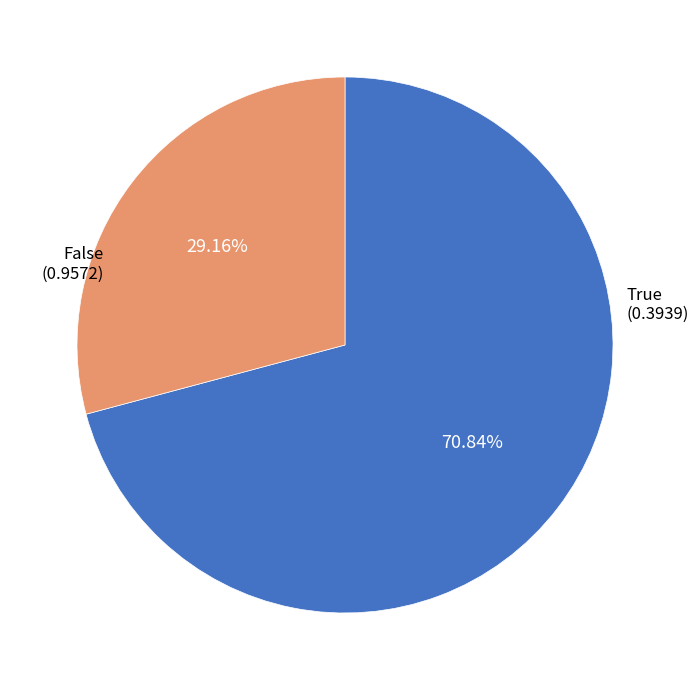

How many slices are in this pie chart?

2